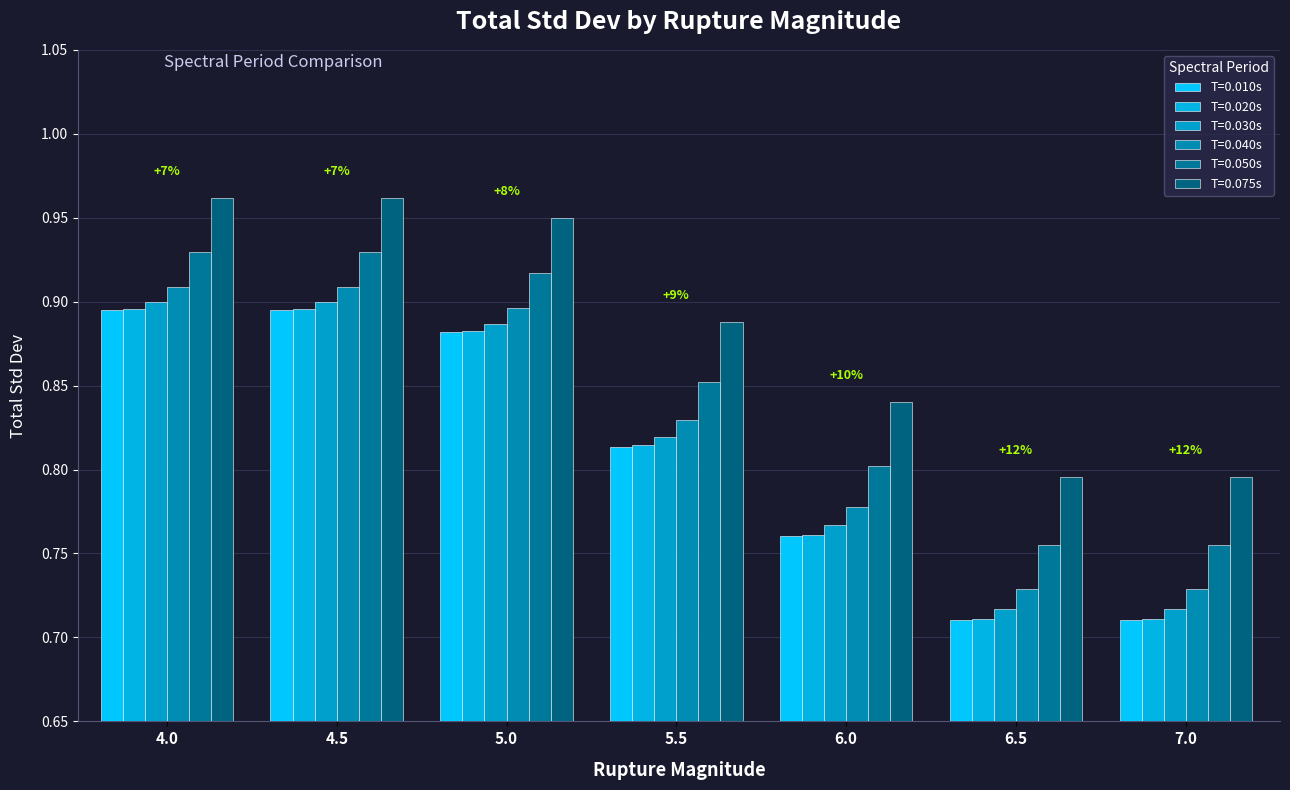

How many data points does each series have?

7